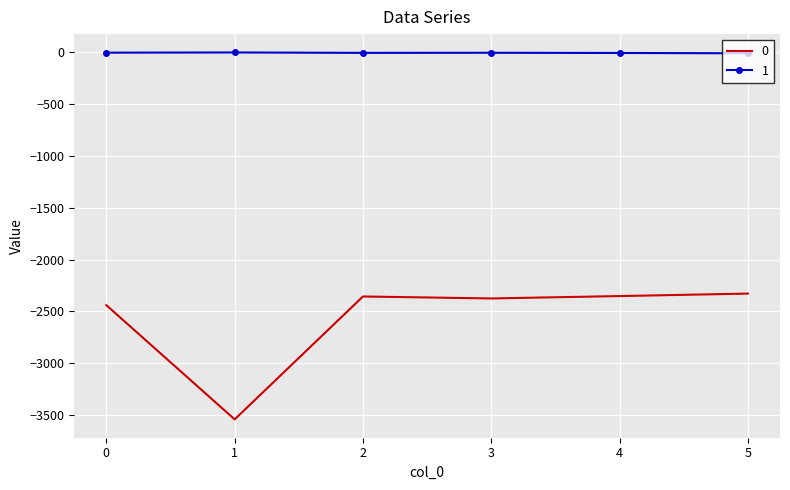

True or false: 1 and 0 cross at least once.

False